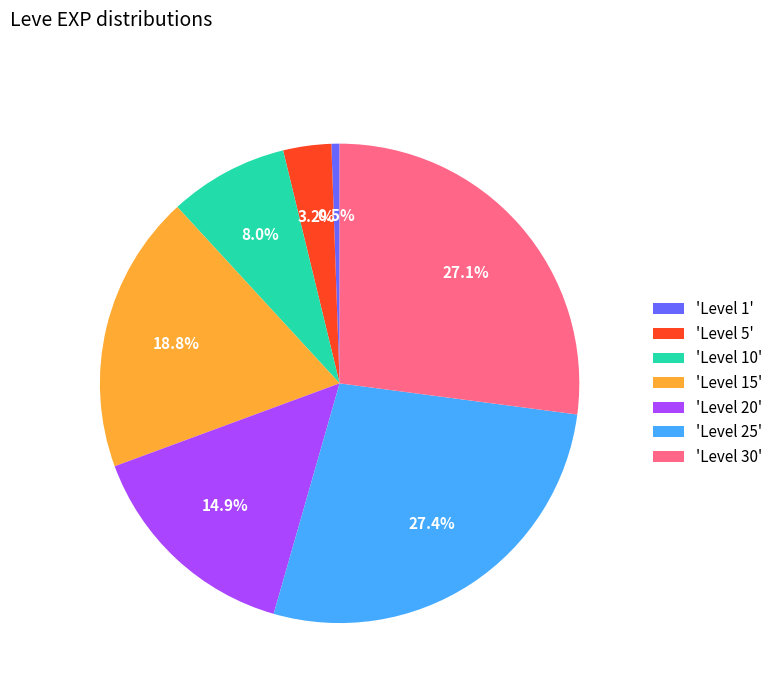

What percentage is NOT represented by 'Level 1'?

99.5%